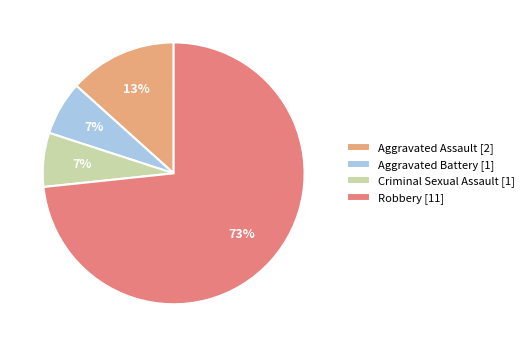

Count the number of slices in the pie.

4